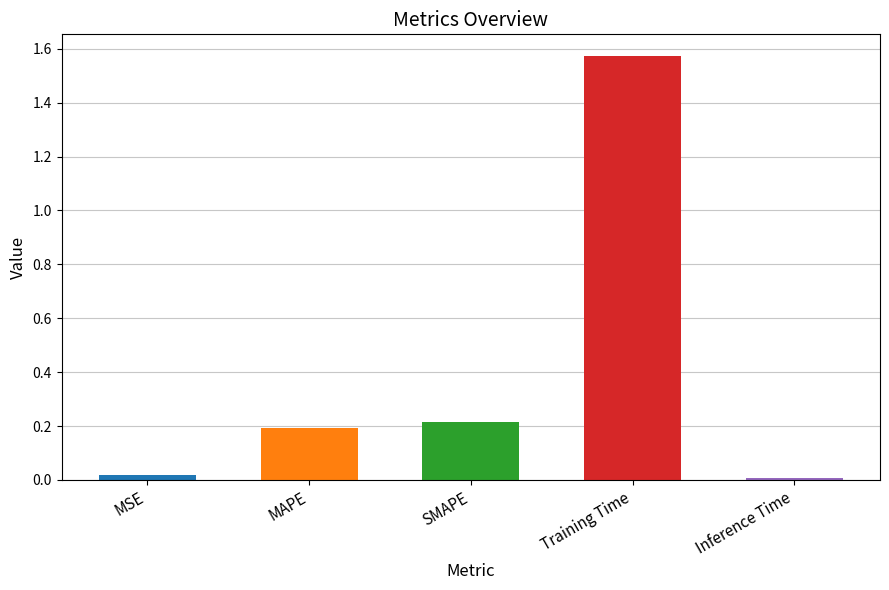

What is the label of the 2nd bar from the left?

MAPE